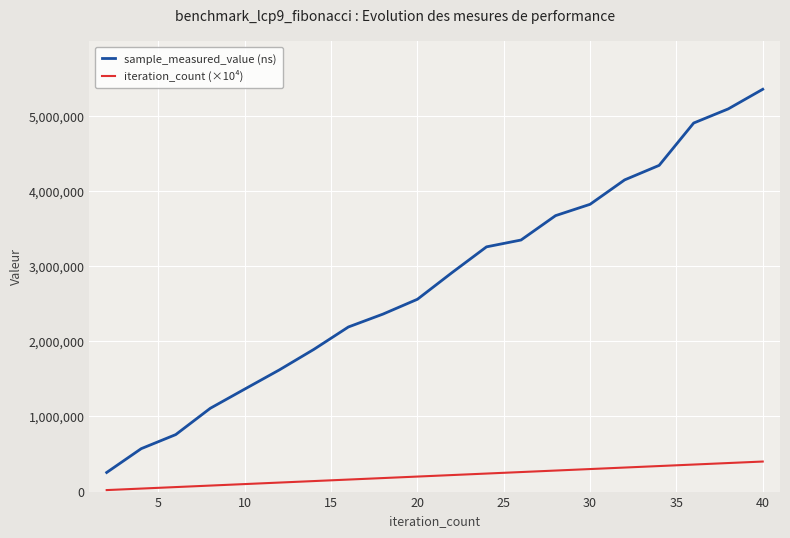

True or false: iteration_count (×10⁴) and sample_measured_value (ns) cross at least once.

False